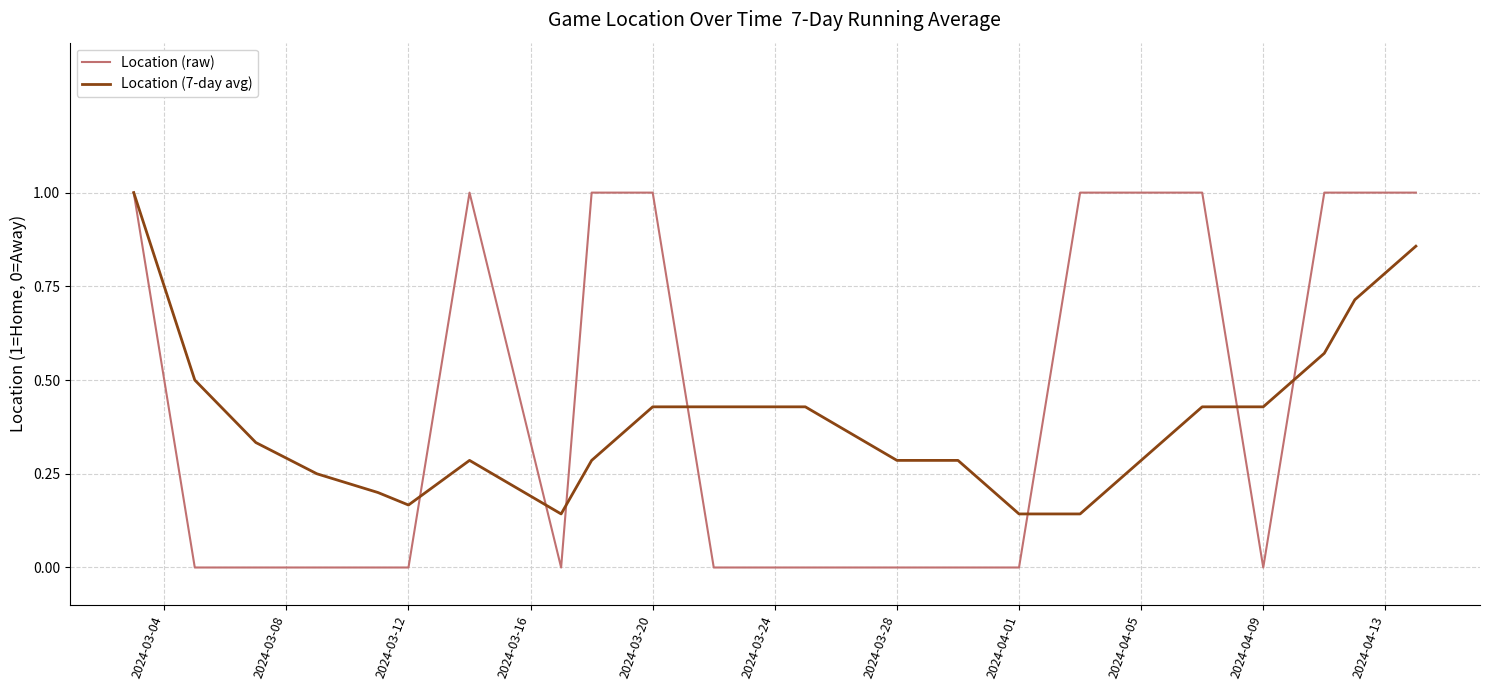

Is this an area chart (filled region under the line)?

No